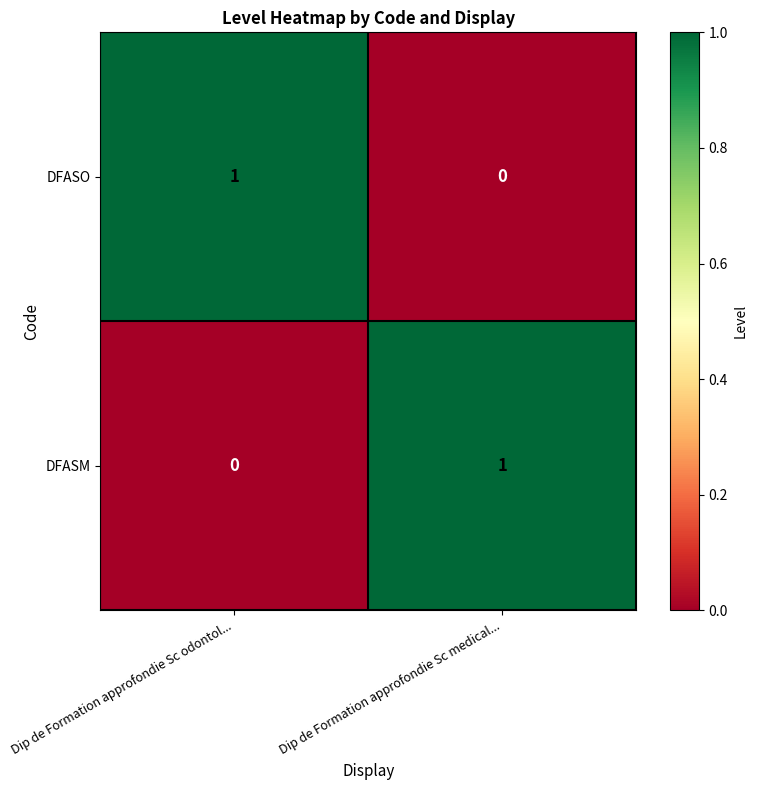

How many data points does each series have?

2